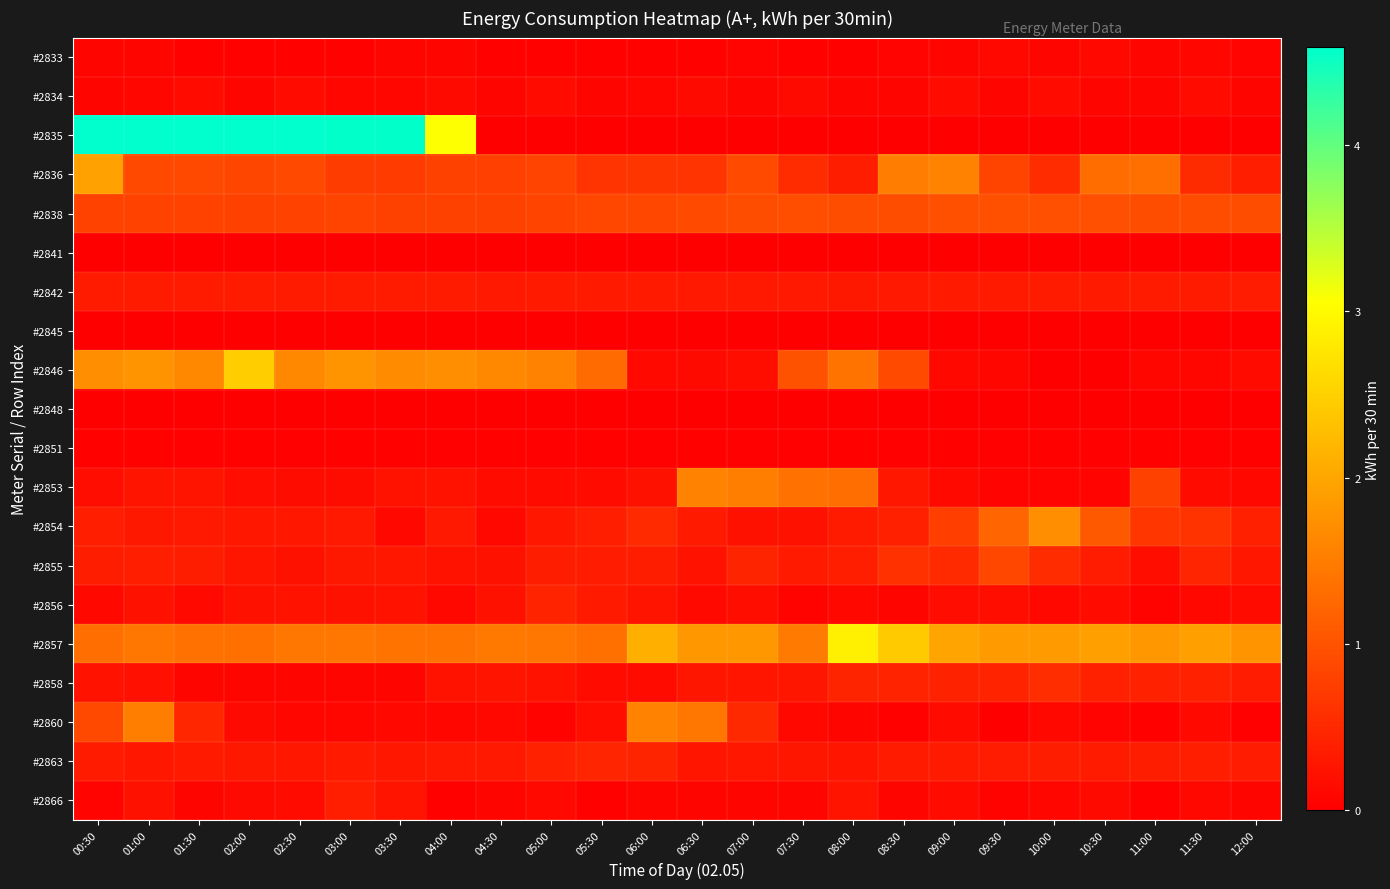

What is the spread (max minus min) of values at 06:00?

2.1